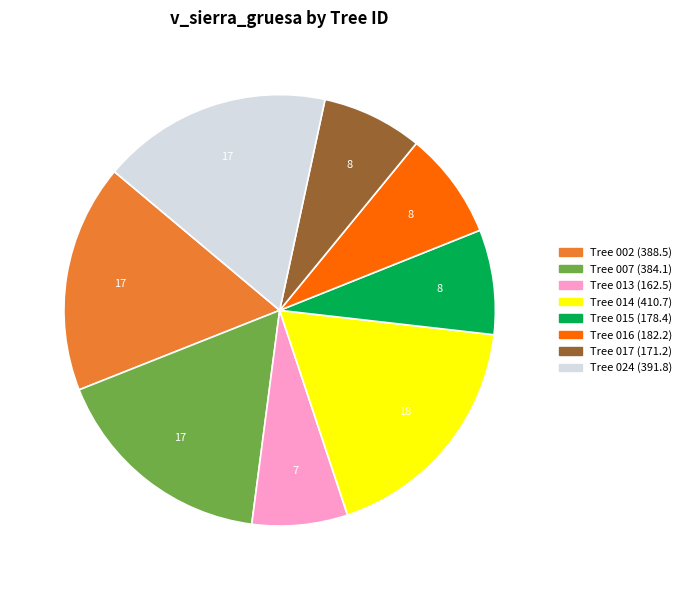

Is there any slice that represents more than half of the pie?

No